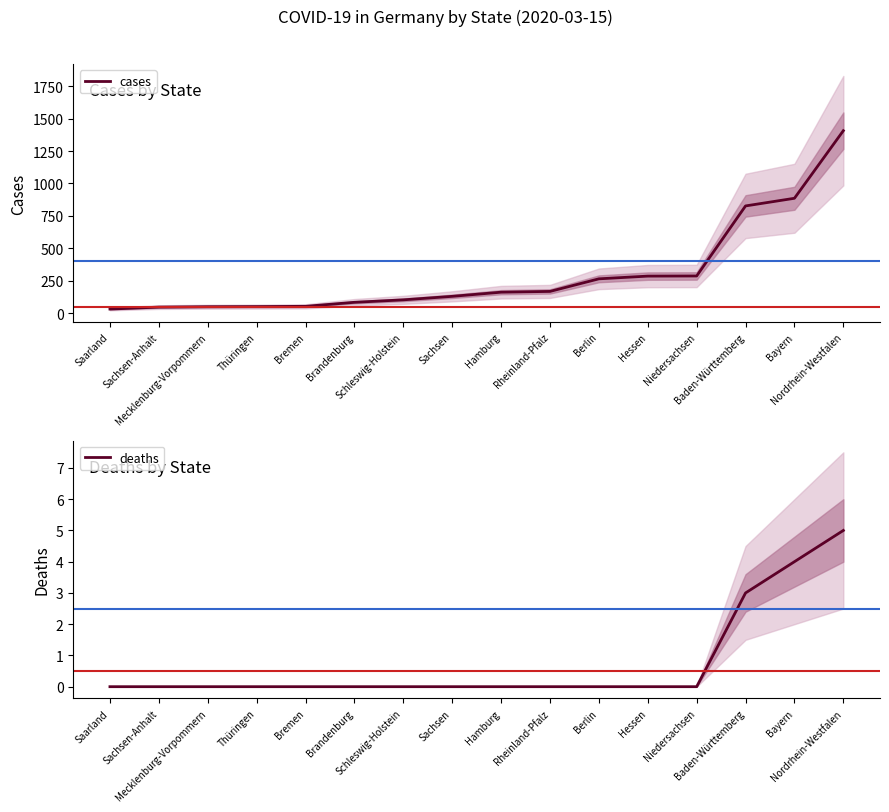

Between Sachsen-Anhalt and Schleswig-Holstein, which series saw the biggest shift?

cases